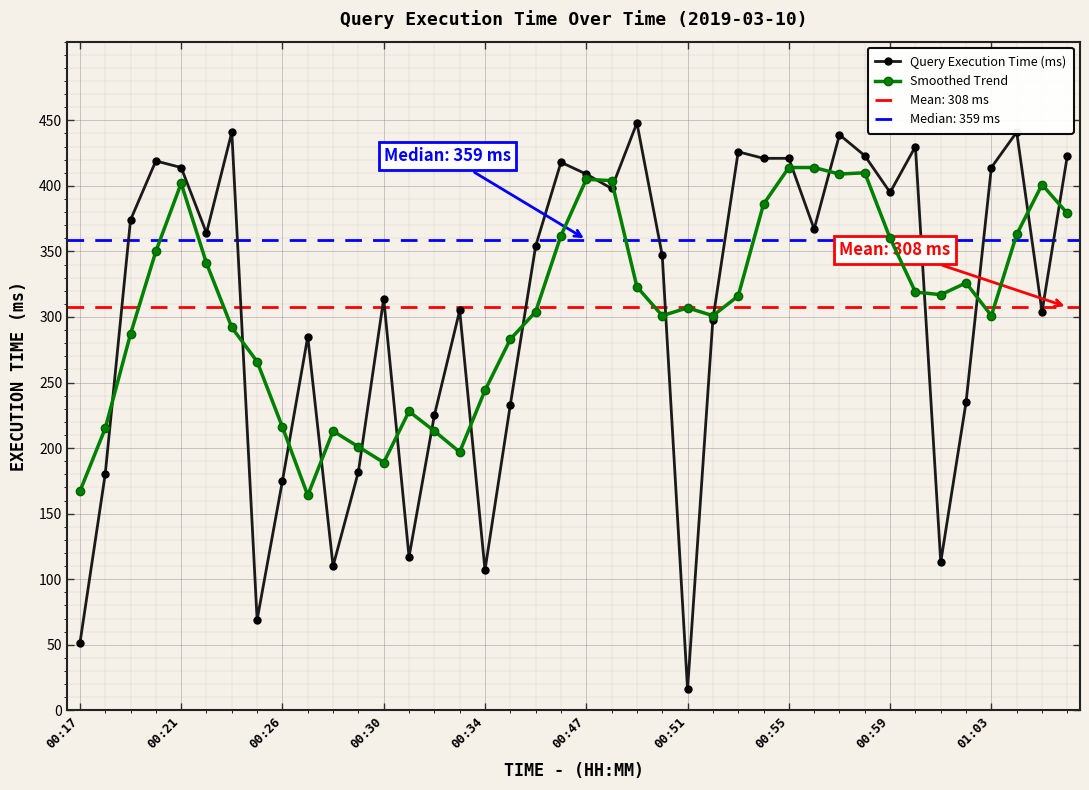

What is the highest value of the Query Execution Time (ms) series?

448